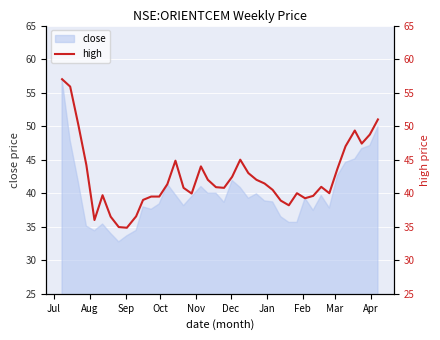

Reading left to right, what are all the values shown in this chart?

57.0	55.9	50.2	44.2	36.0	39.7	36.5	35.0	34.8	36.5	39.0	39.5	39.5	41.3	44.8	40.8	40.0	44.0	42.0	40.9	40.8	42.5	45.0	43.0	42.0	41.5	40.5	38.9	38.2	40.0	39.2	39.6	41.0	40.0	43.7	47.0	49.3	47.4	48.8	51.0